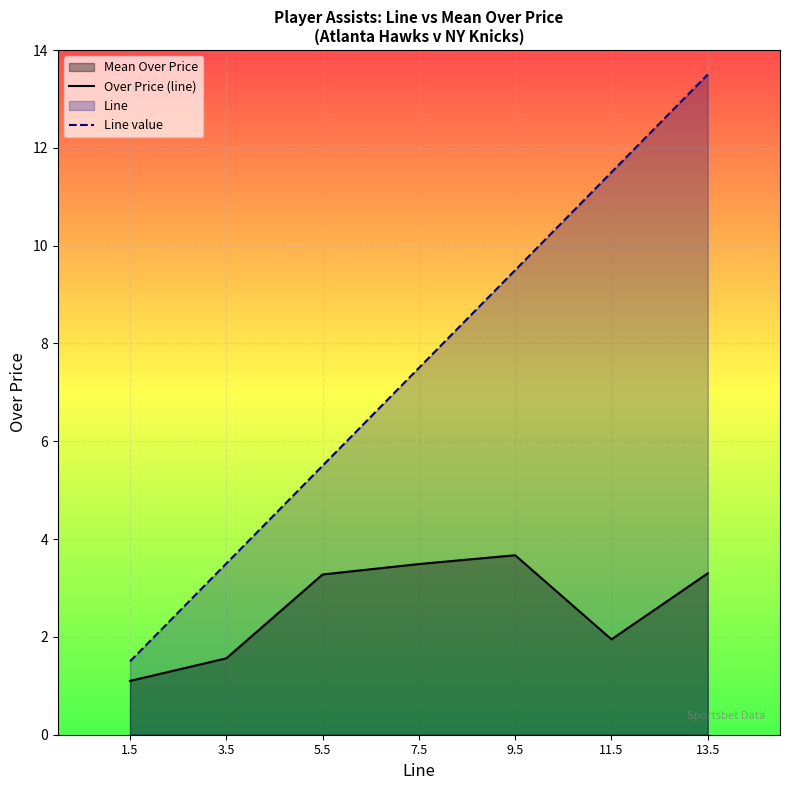

Is the value of Line value at 9.5 greater than the value of Over Price (line) at 13.5?

Yes